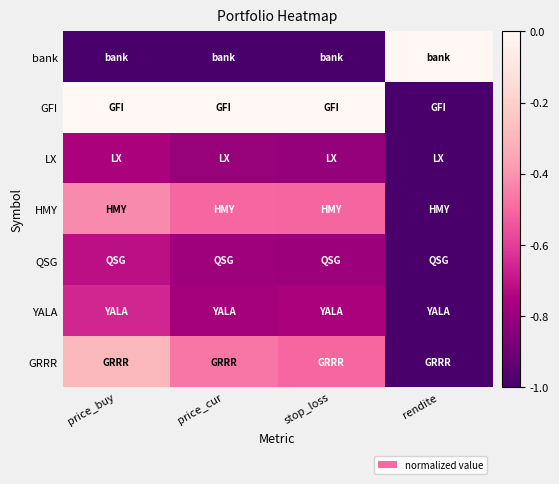

Which series has the largest total across all categories?

GFI